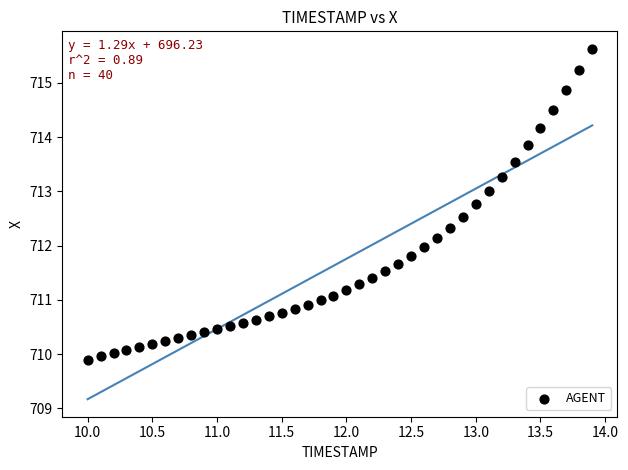

What is the range of Y values (max minus min)?

5.7